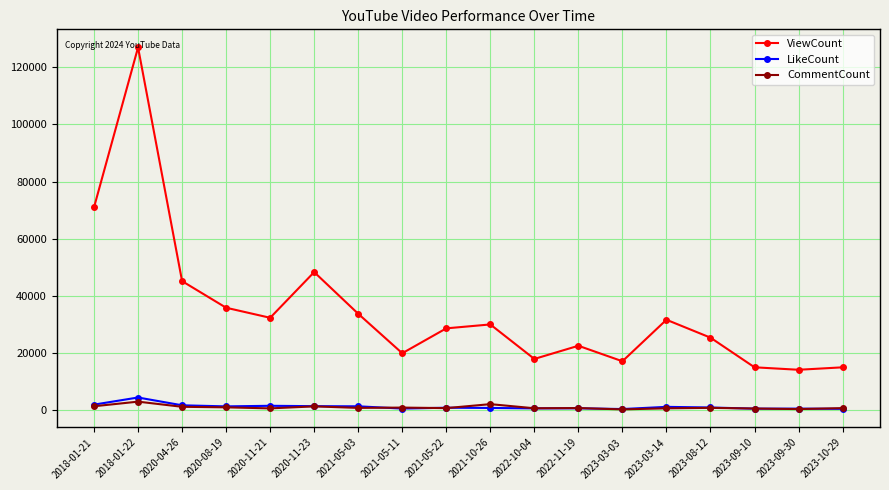

At which label does ViewCount reach its peak?

2018-01-22